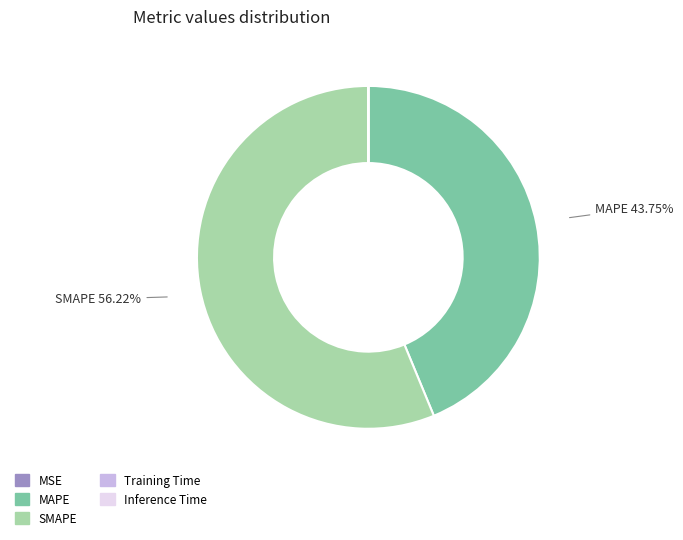

Which category accounts for the majority?

SMAPE